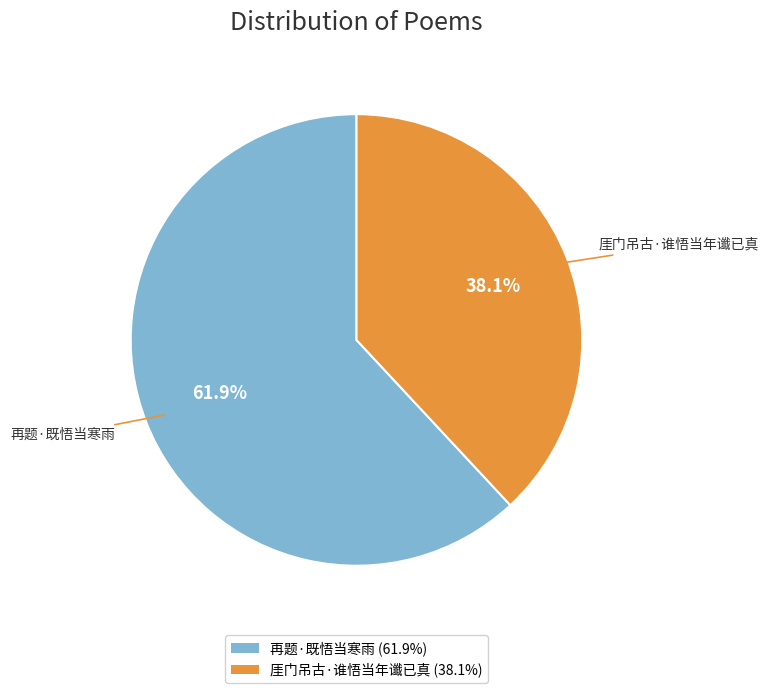

What is the largest slice in the pie chart?

再题·既悟当寒雨